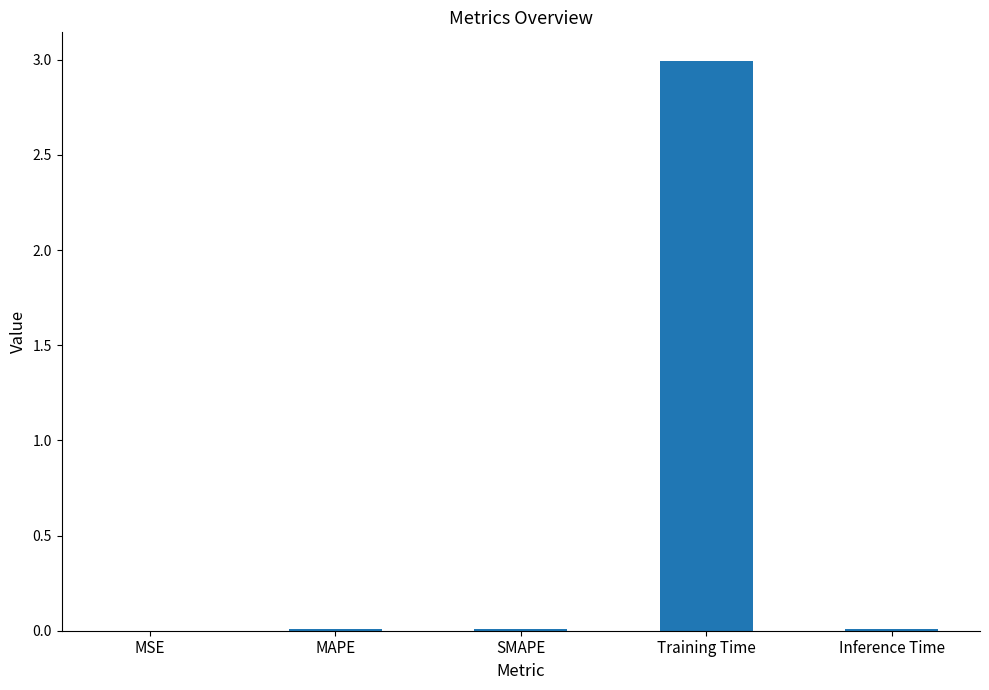

What is the sum of all values?

3.0